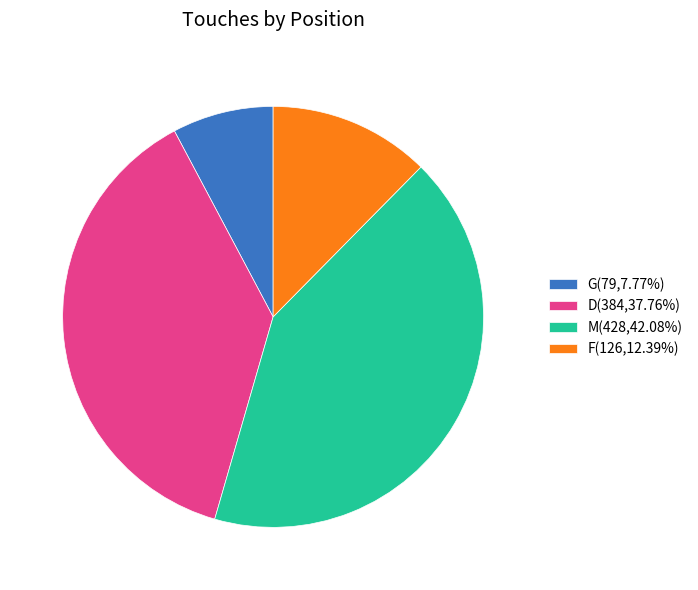

Is there a majority slice in this chart?

No